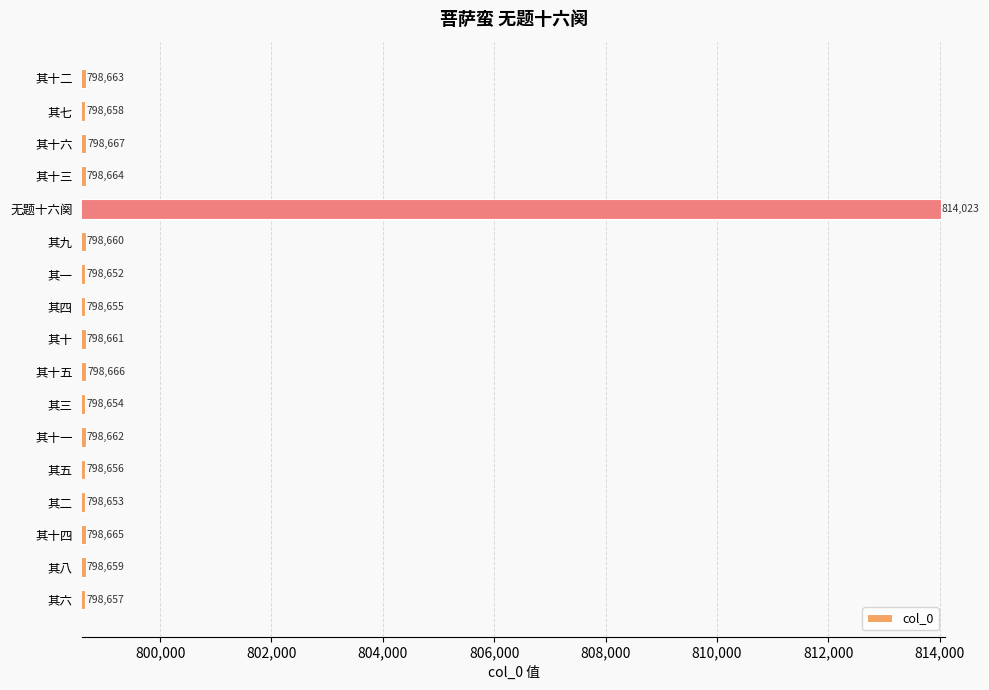

The value at 其七 is 798658. True or false?

True